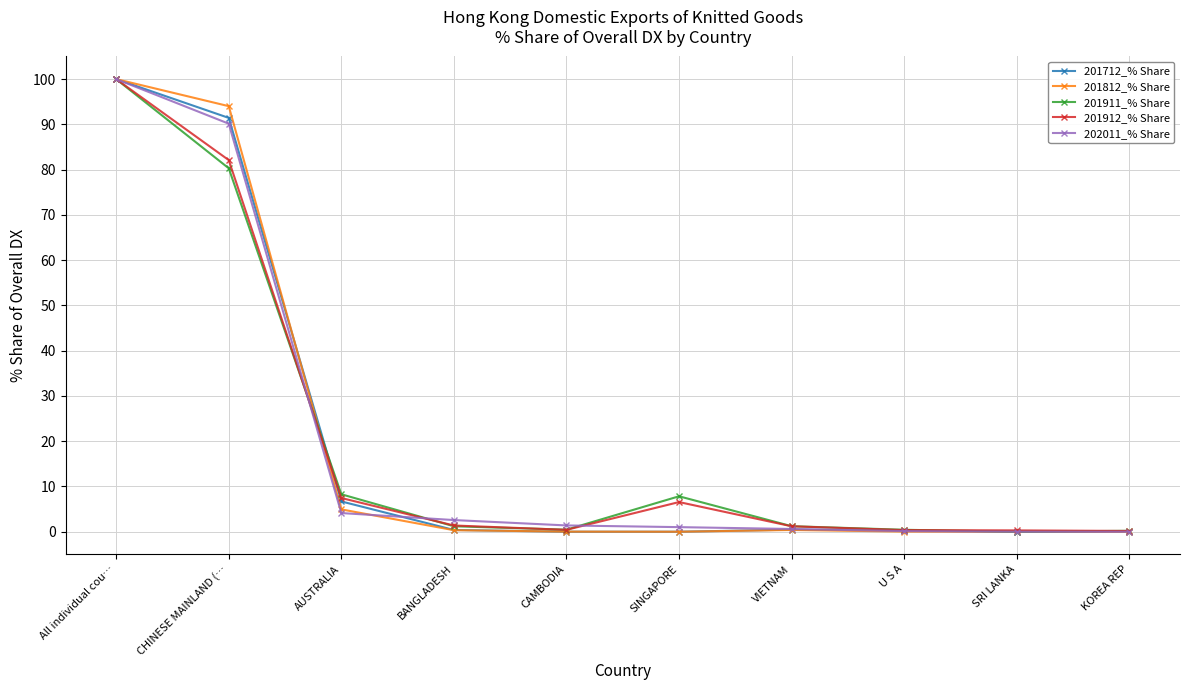

At how many categories does at least one series exceed 66?

2